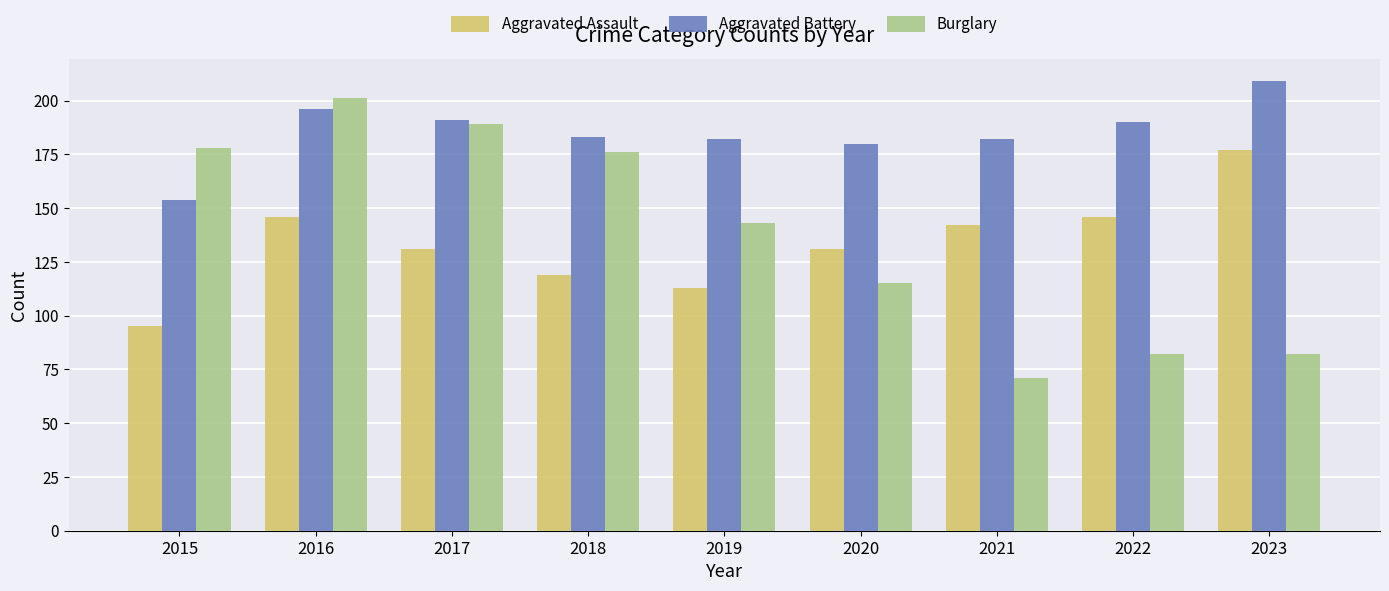

What is the total value across all series at 2016?

543